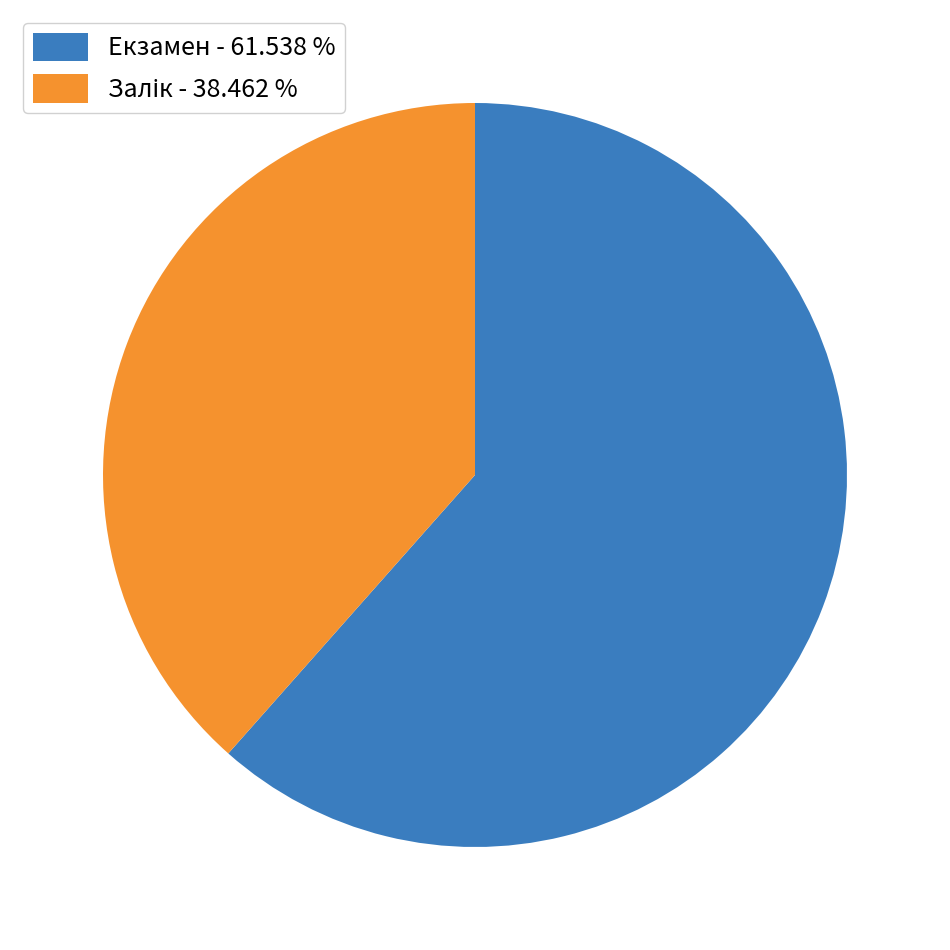

Does any single category account for the majority?

Yes